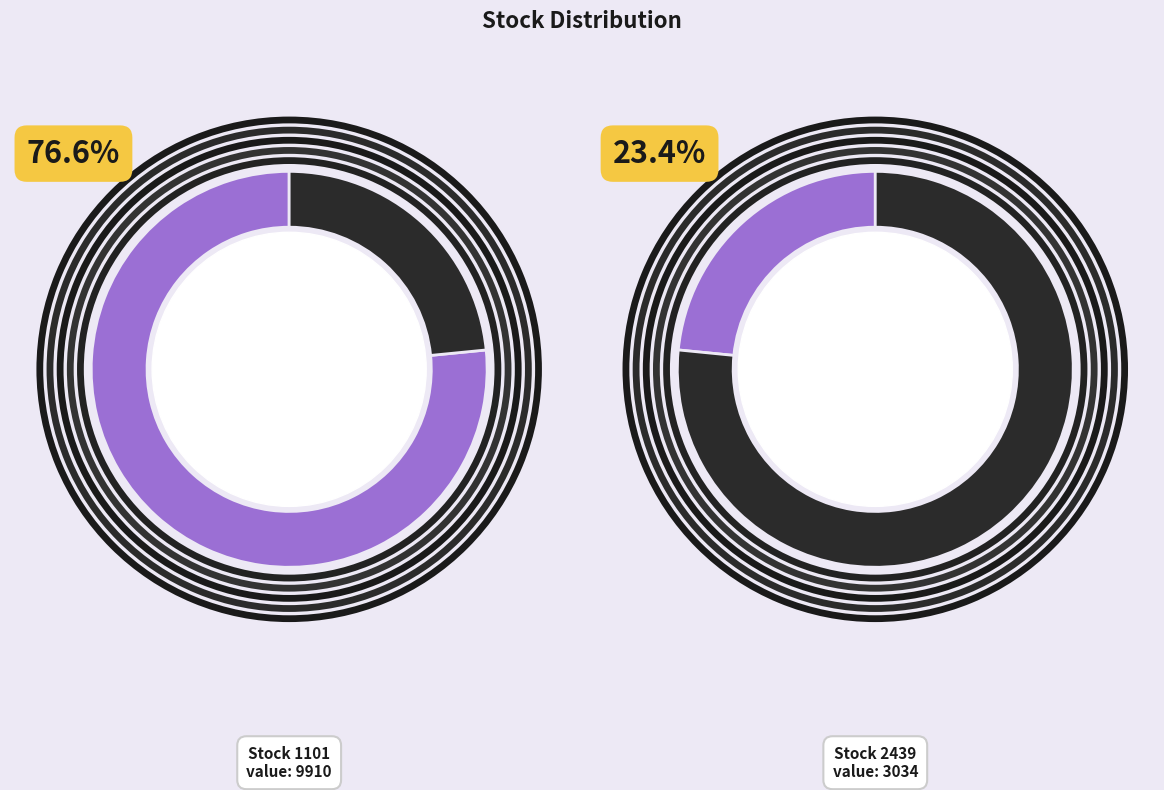

Does 1101 represent more than half of the total?

Yes